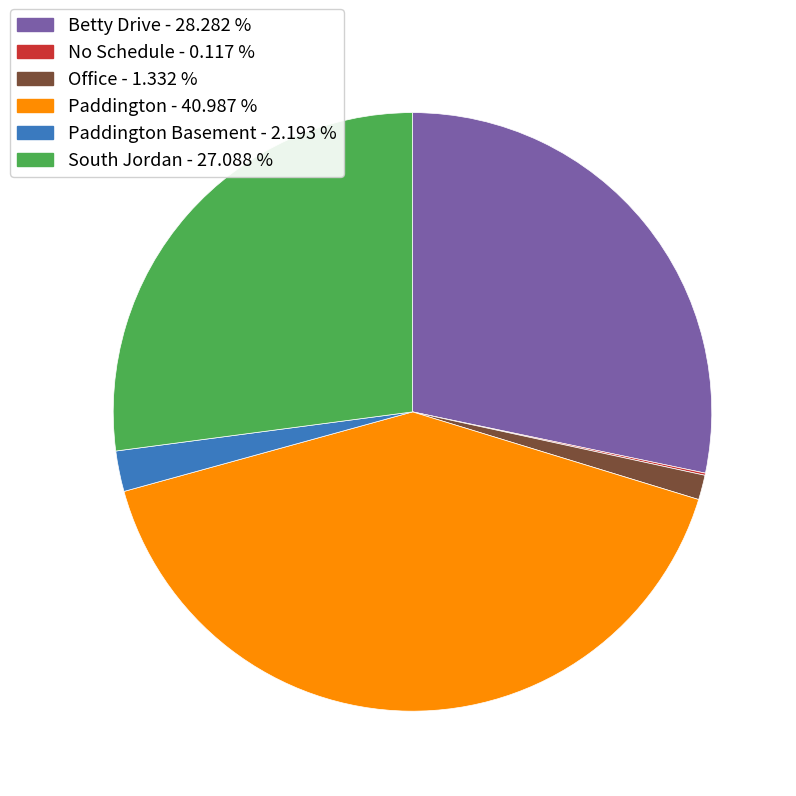

Does any single category account for the majority?

No